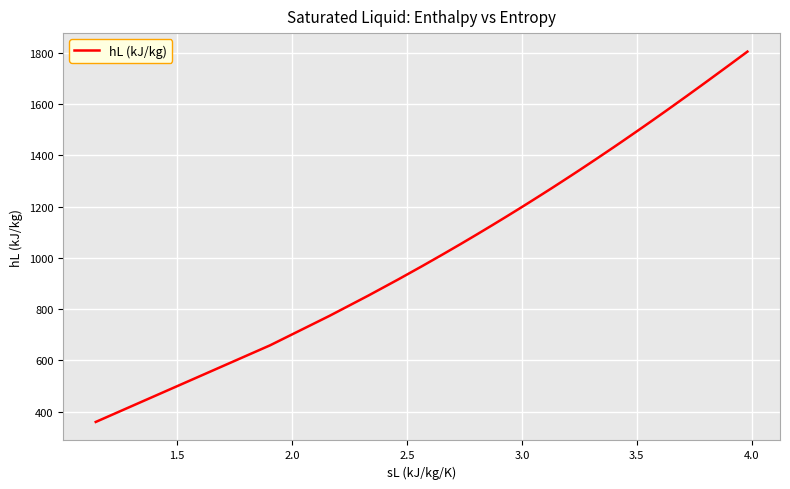

What is the greatest value displayed?

1804.4